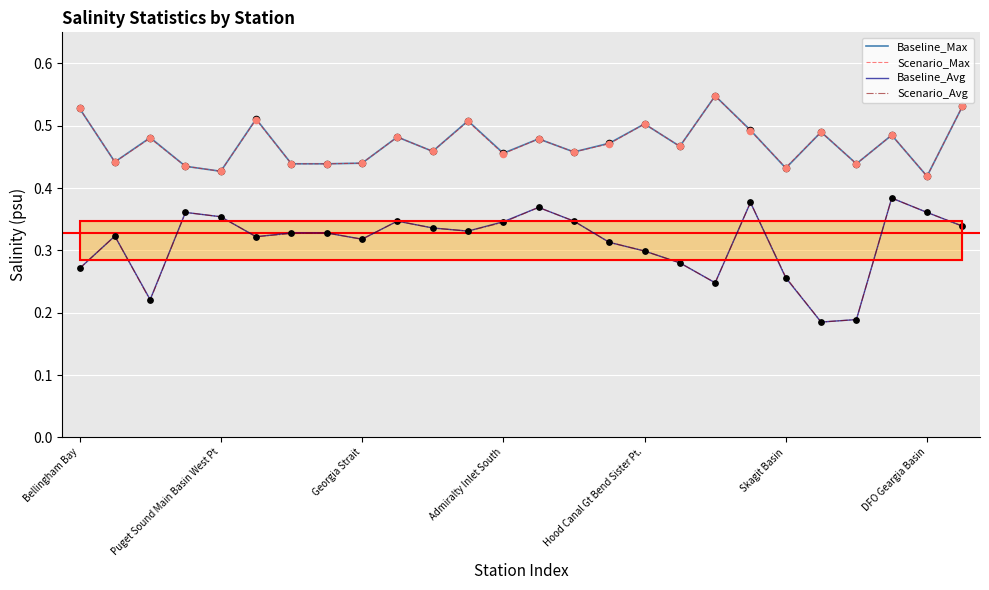

True or false: Baseline_Max and Baseline_Avg cross at least once.

False